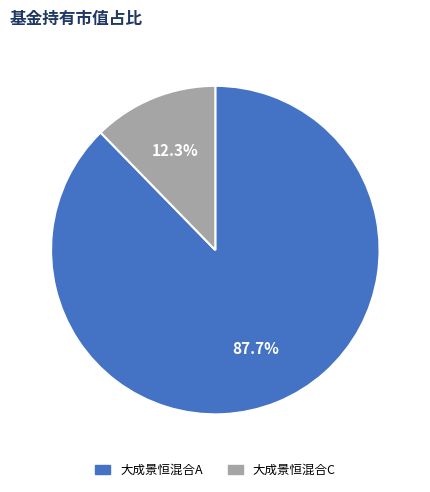

How many slices are in this pie chart?

2